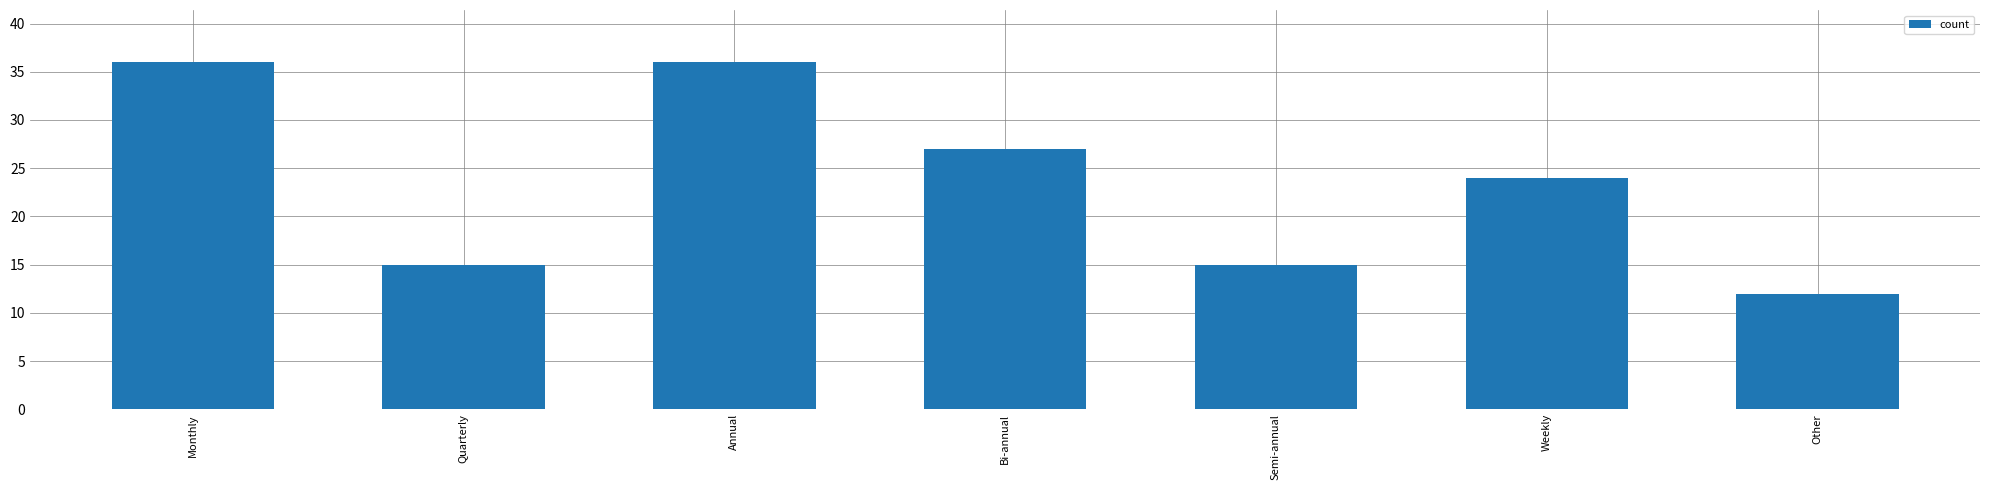

How many bars are there in total?

7